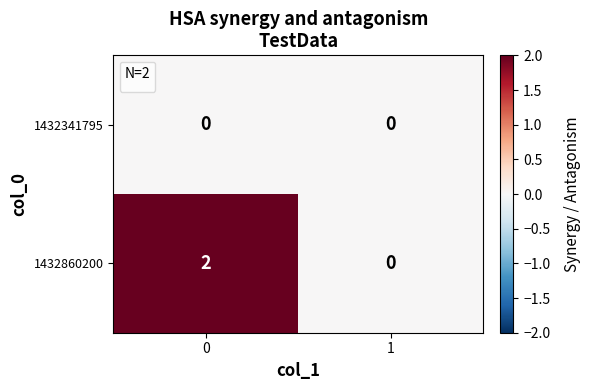

At 0, list the series in order from smallest to largest.

1432341795, 1432860200